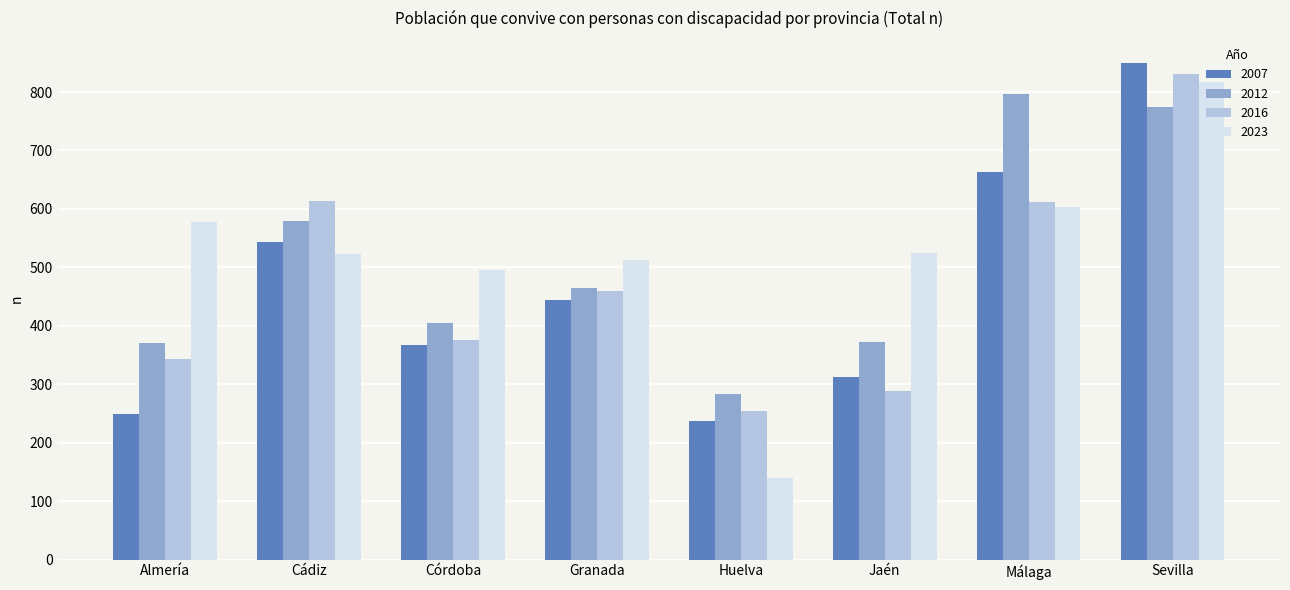

What is the value of the 2023 bar at the 8th from the left?

817